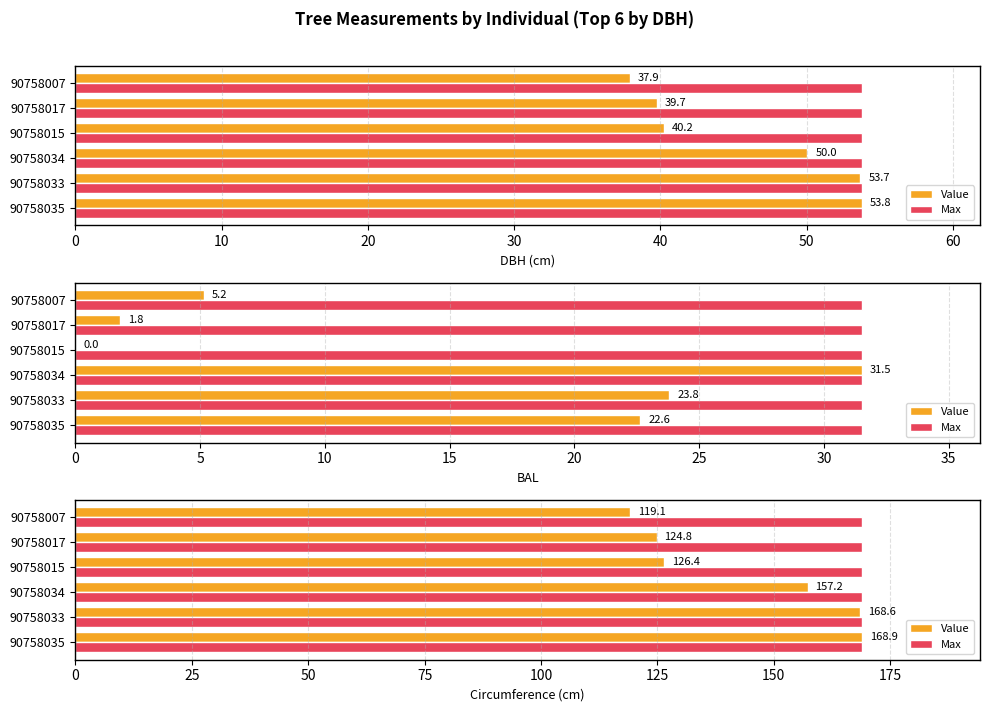

Between 0 and 20, which series saw the biggest shift?

Value